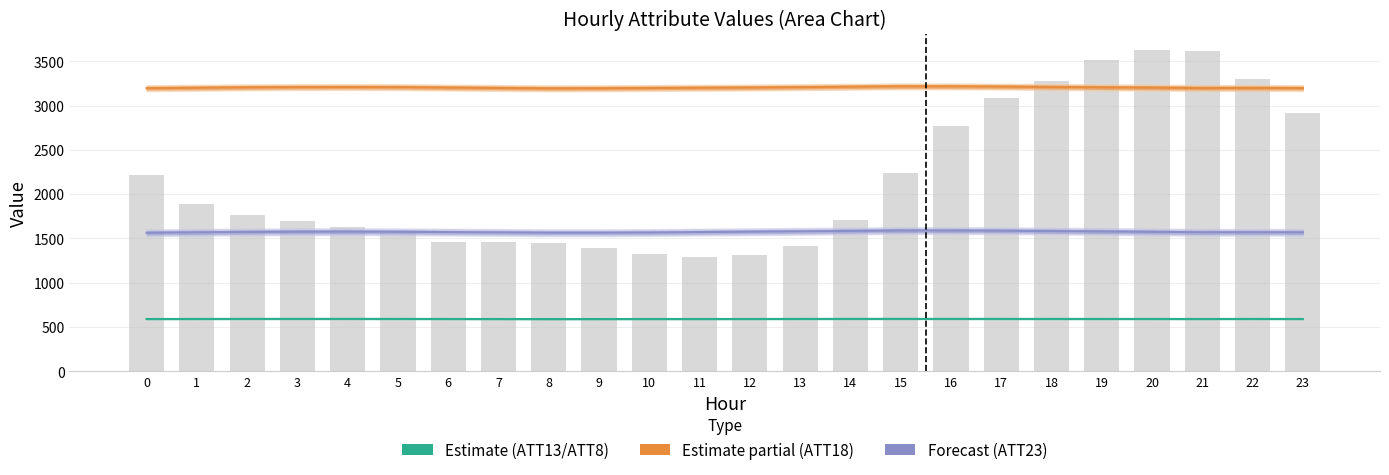

The value of ATT23 at 13 is 1580.4. True or false?

True